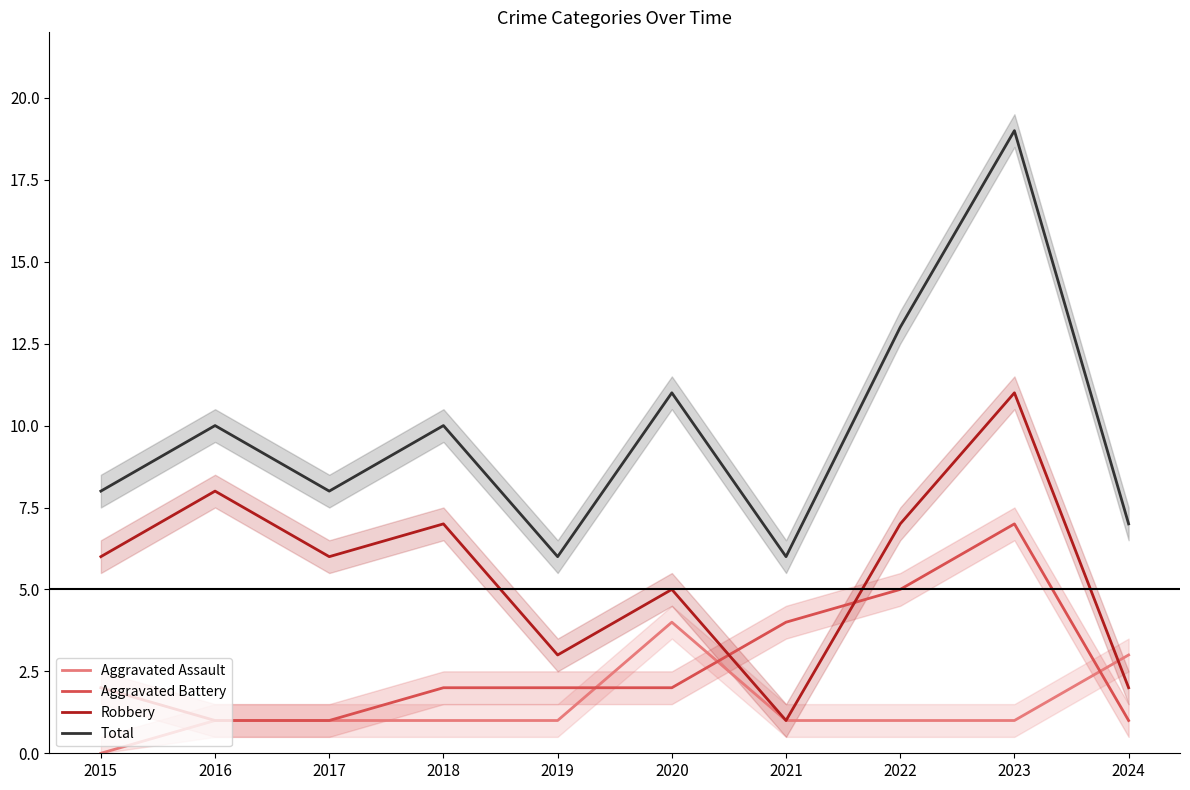

At which category is the sum across all series the highest?

2023